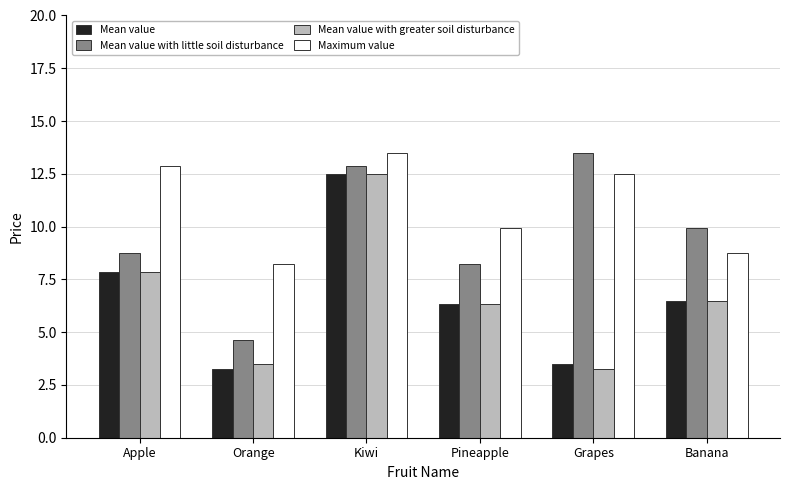

Rank the series at Orange from lowest to highest value.

Mean value, Mean value with greater soil disturbance, Mean value with little soil disturbance, Maximum value